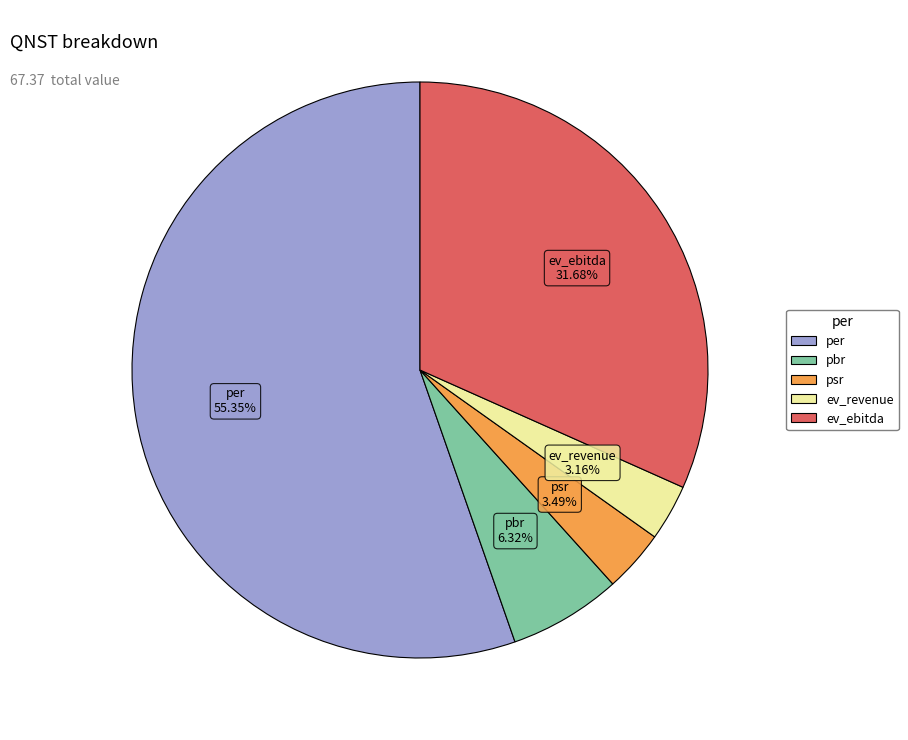

To the nearest percent, what is the combined percentage of ev_ebitda and pbr?

38%